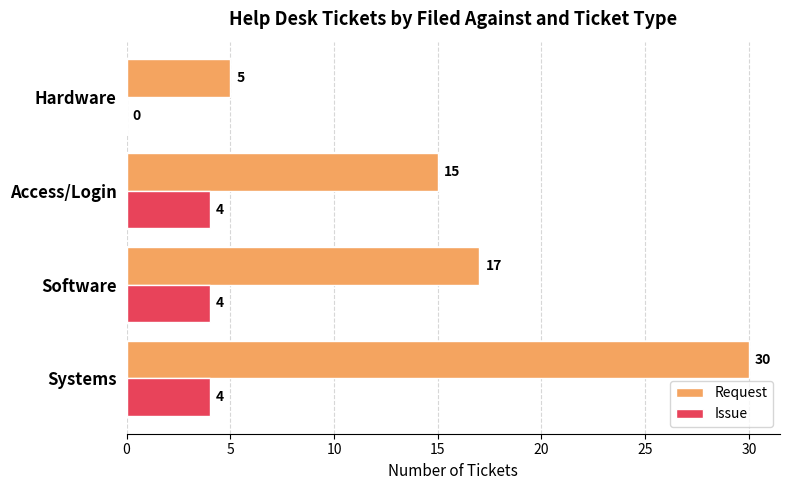

What is the sum of the Issue values at Software and Access/Login?

8